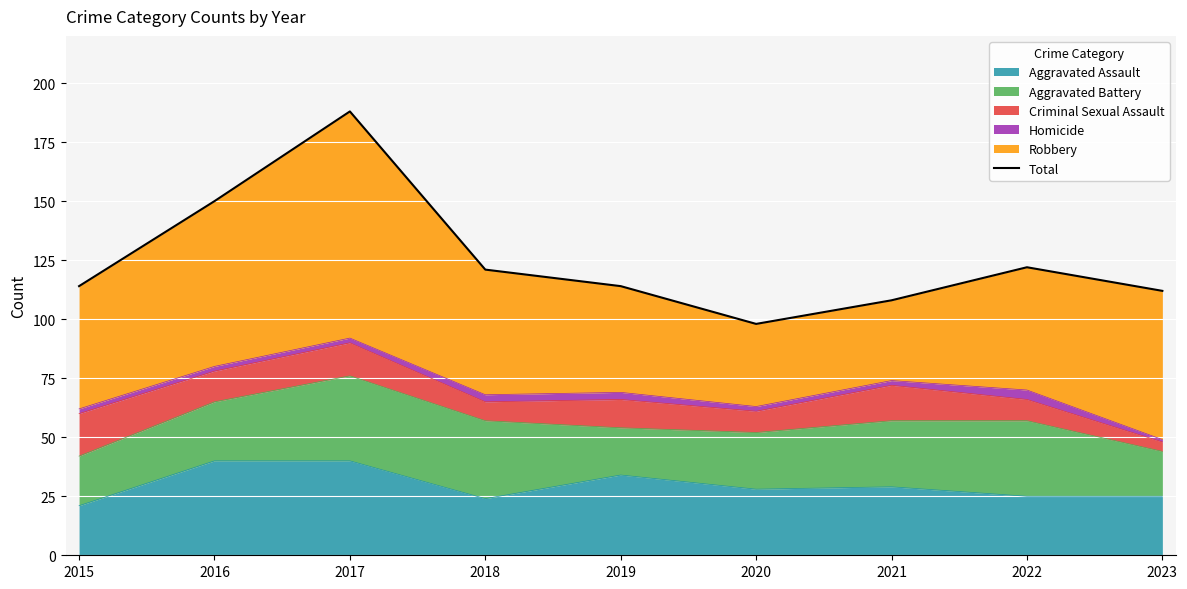

Between 2019 and 2021, which is larger?

2019